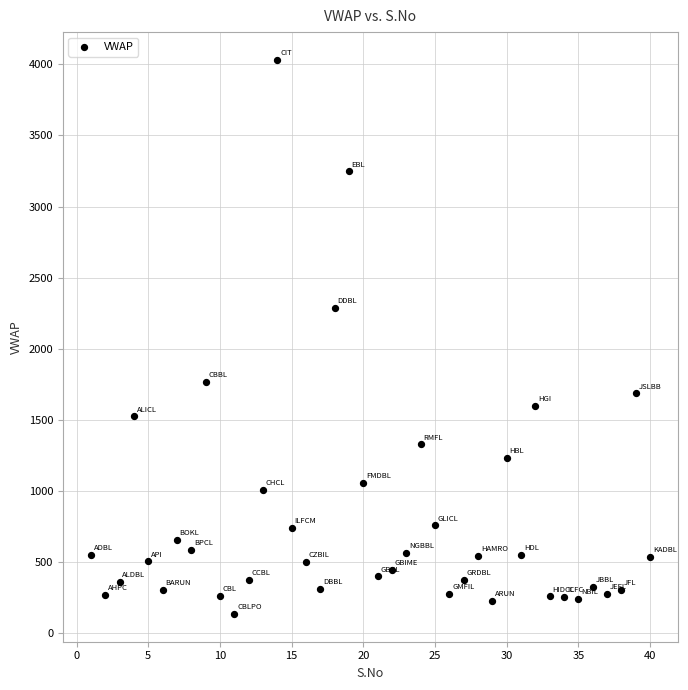

What is the range of X values (max minus min)?

39.0